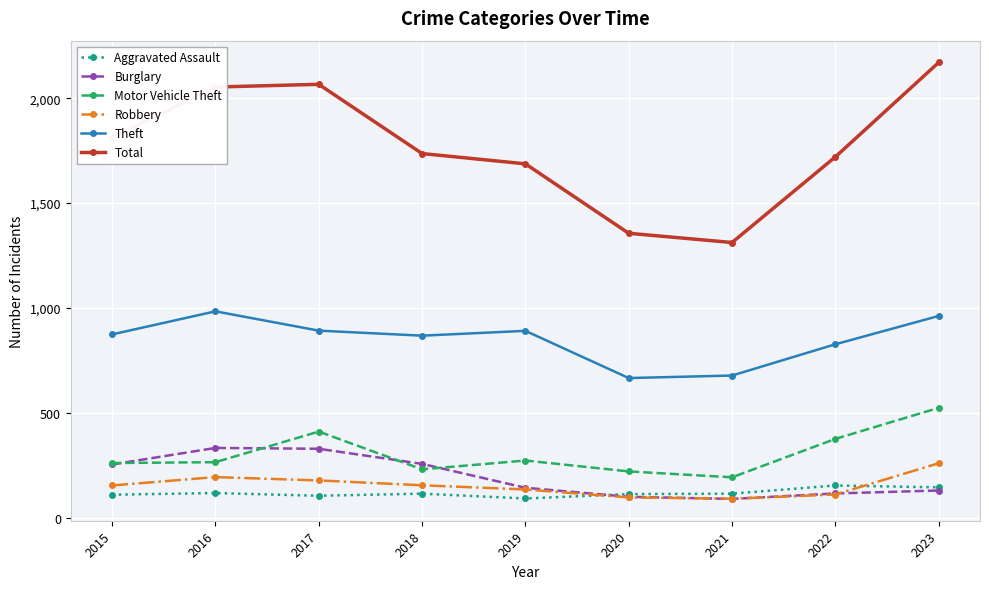

How many distinct data groups are displayed?

6